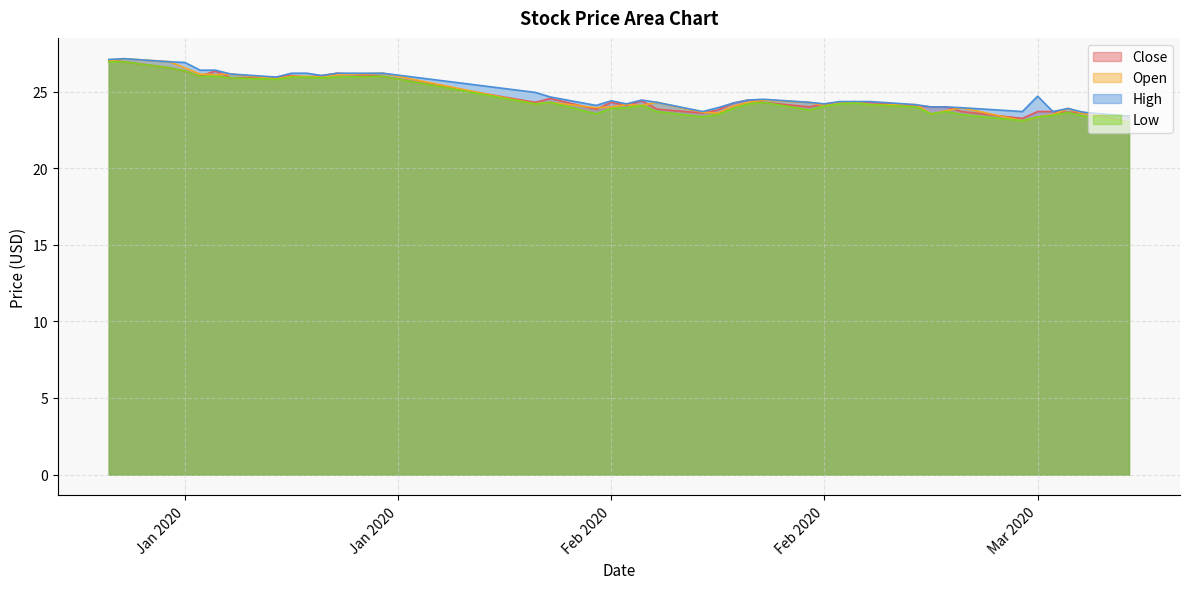

Rank the series by their maximum value, from lowest to highest.

Low, Close, Open, High